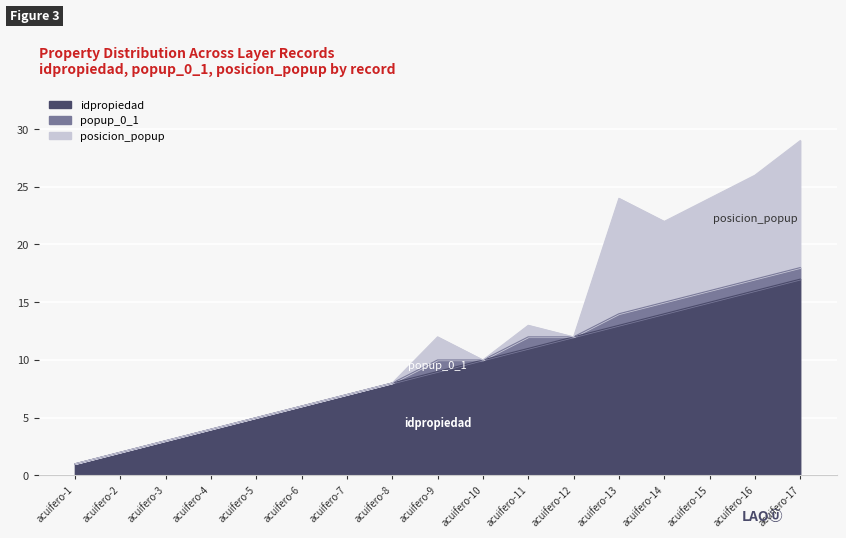

What is the greatest value displayed?

17